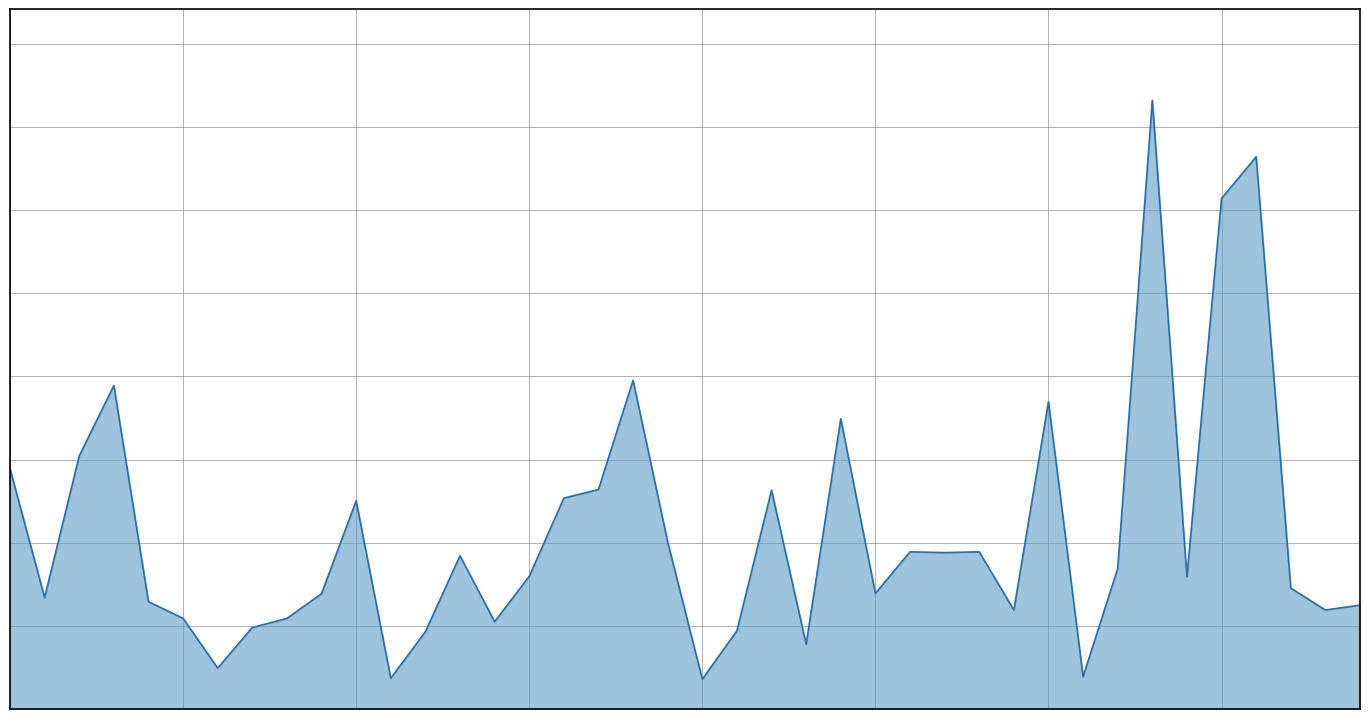

Rank the categories by value from lowest to highest.

20, 11, 31, 6, 23, 12, 21, 7, 14, 8, 5, 29, 38, 39, 4, 1, 9, 25, 37, 34, 15, 32, 13, 27, 26, 28, 19, 10, 16, 22, 17, 0, 2, 24, 30, 3, 18, 35, 36, 33